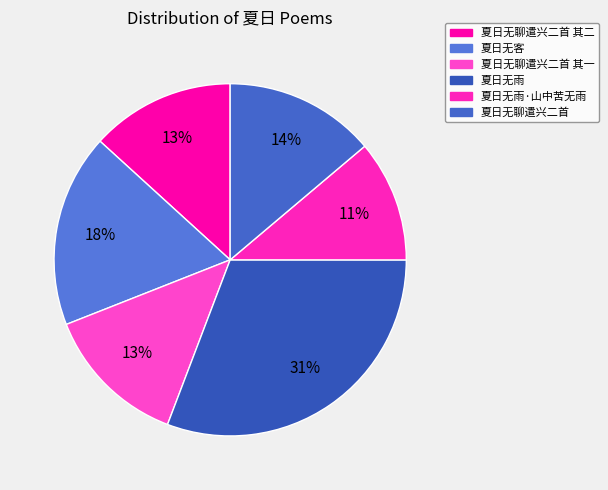

How many slices are in this pie chart?

6